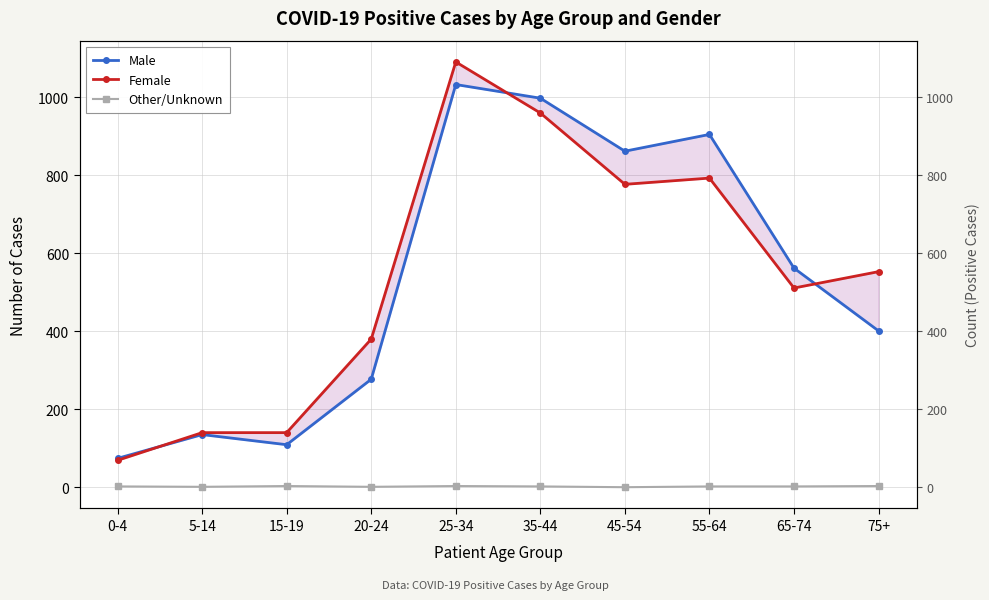

True or false: Male has a value of 74 at 0-4.

True